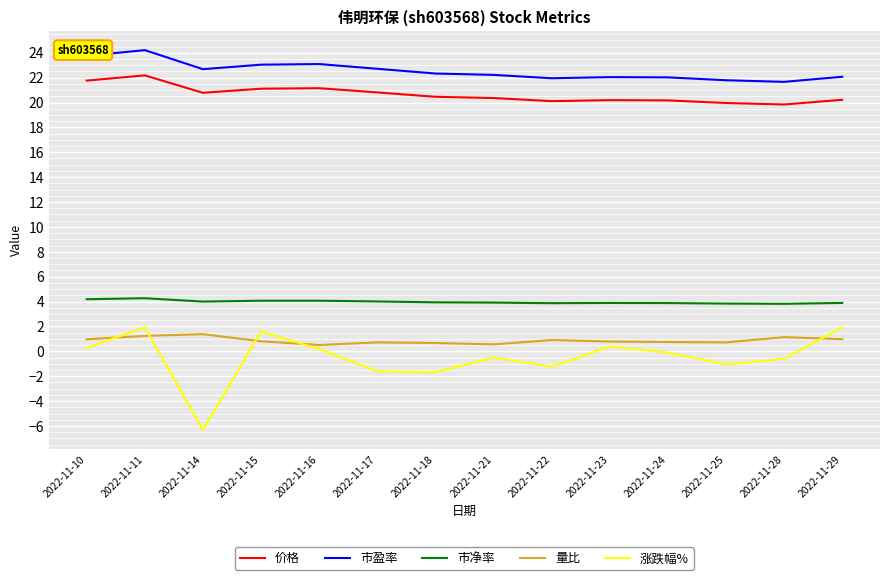

True or false: 量比 and 市净率 cross at least once.

False